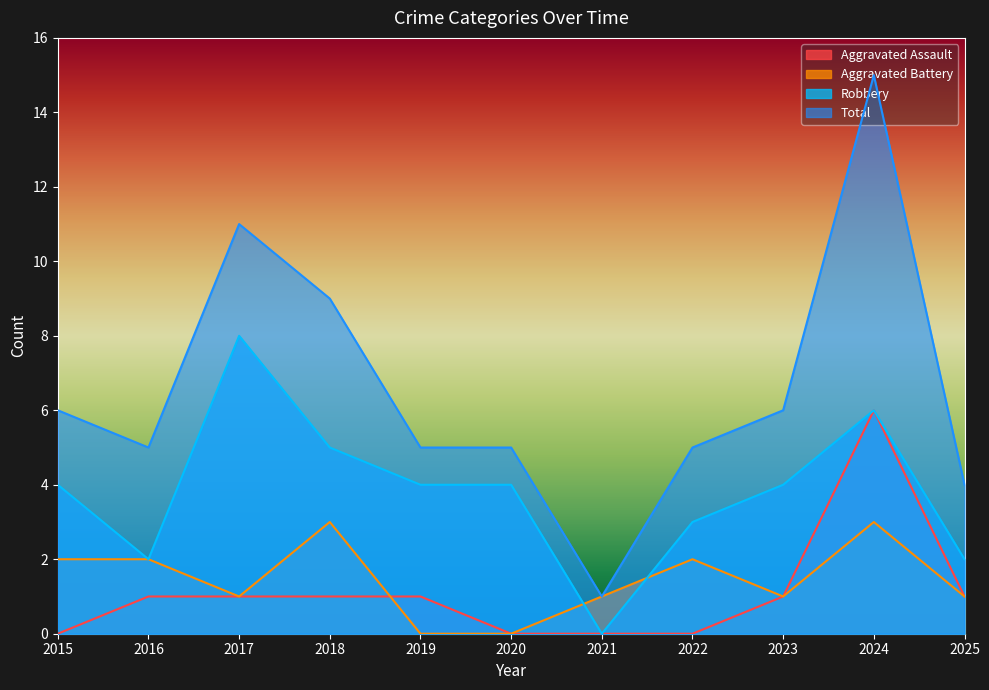

List the labels in order of Aggravated Battery value, largest first.

2018, 2024, 2015, 2016, 2022, 2017, 2021, 2023, 2025, 2019, 2020